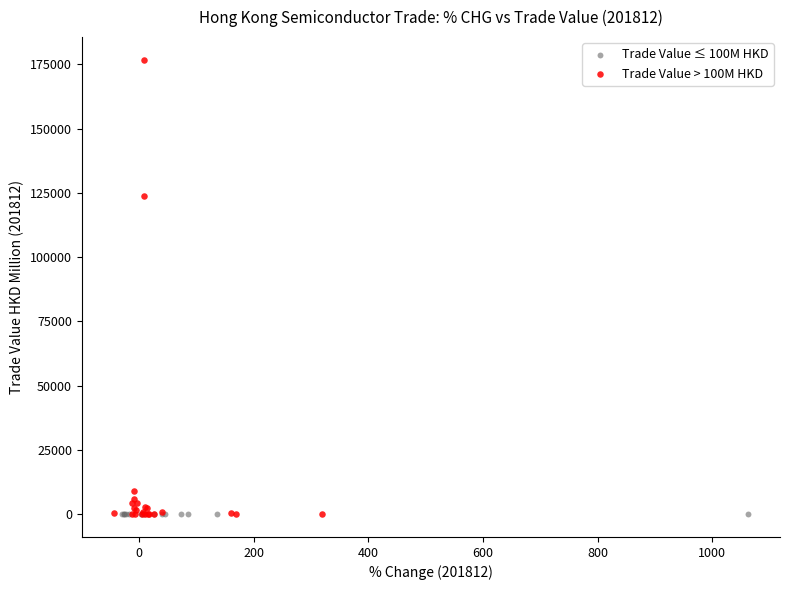

What are all the series names shown in the legend?

Trade Value ≤ 100M HKD, Trade Value > 100M HKD